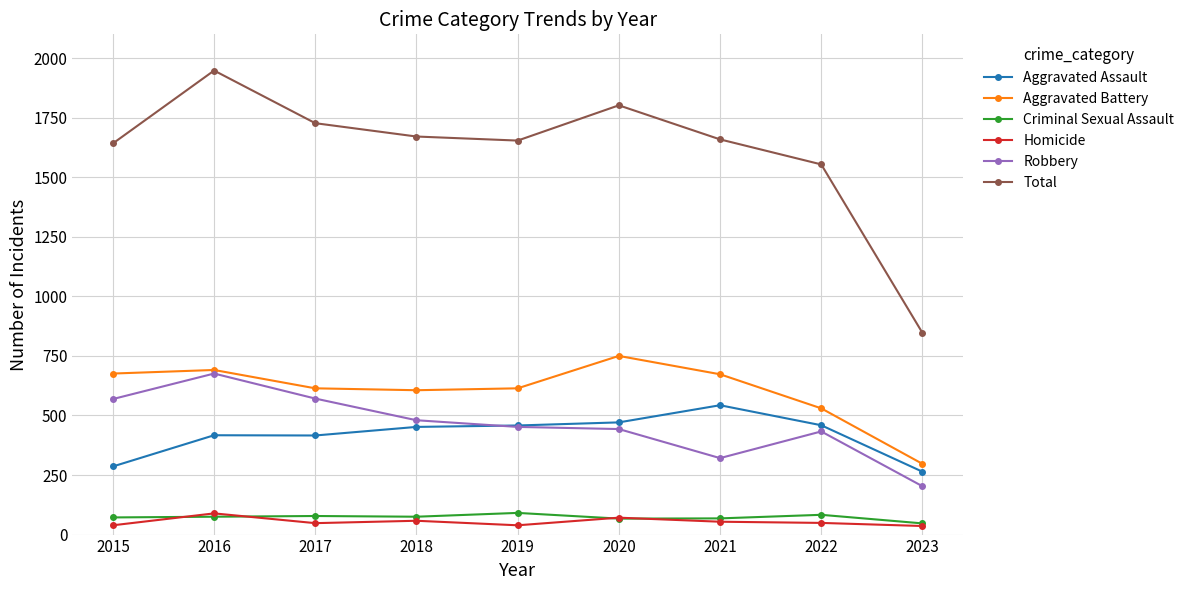

What is the approximate value of Robbery at 2018?

480